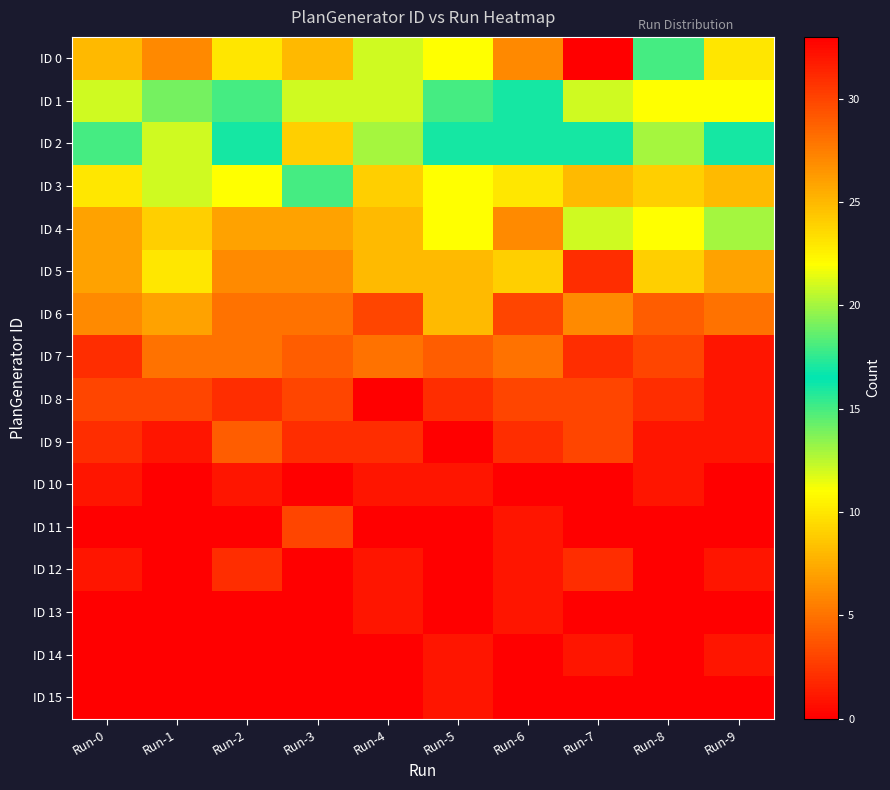

At how many categories does at least one series exceed 26?

3